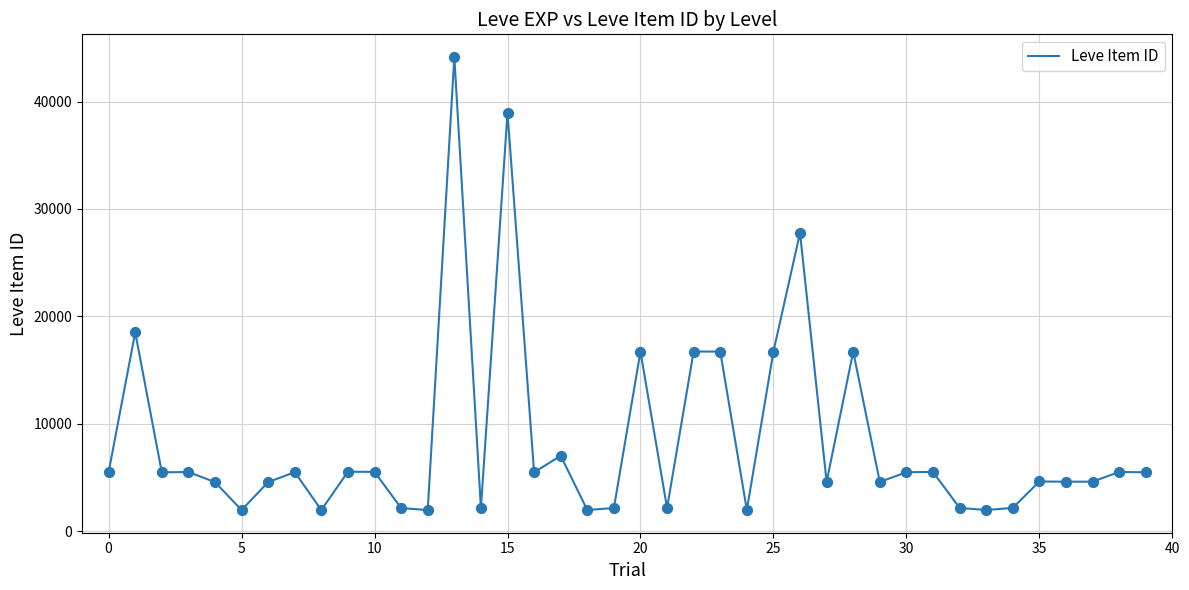

What is the minimum value shown in the chart?

1959